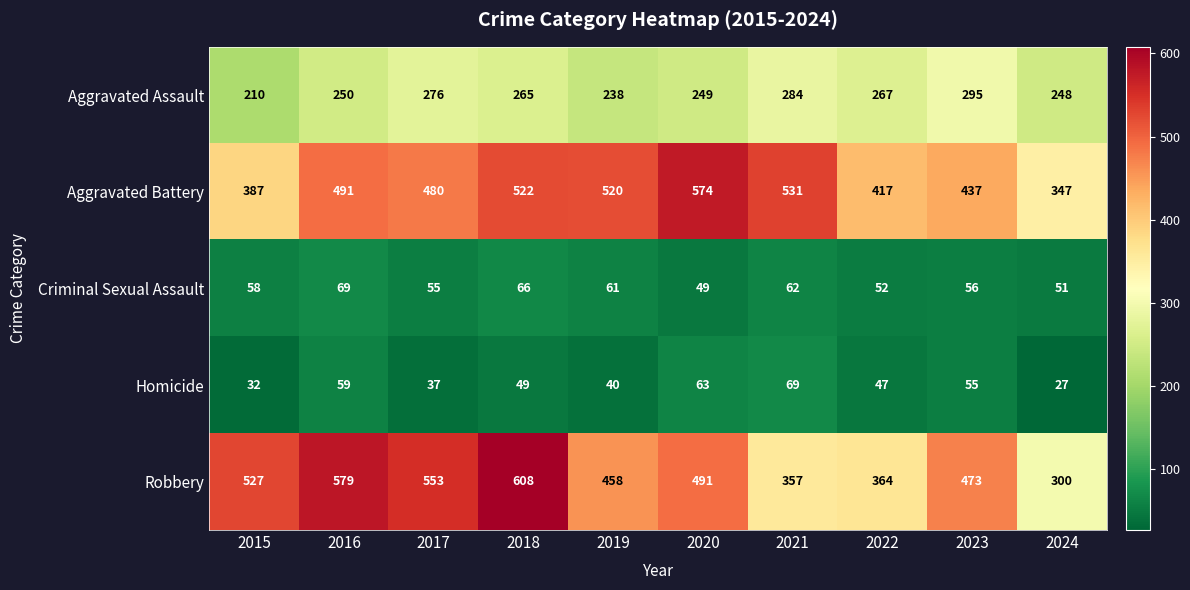

What is the difference between the maximum and minimum values in the Robbery series?

308